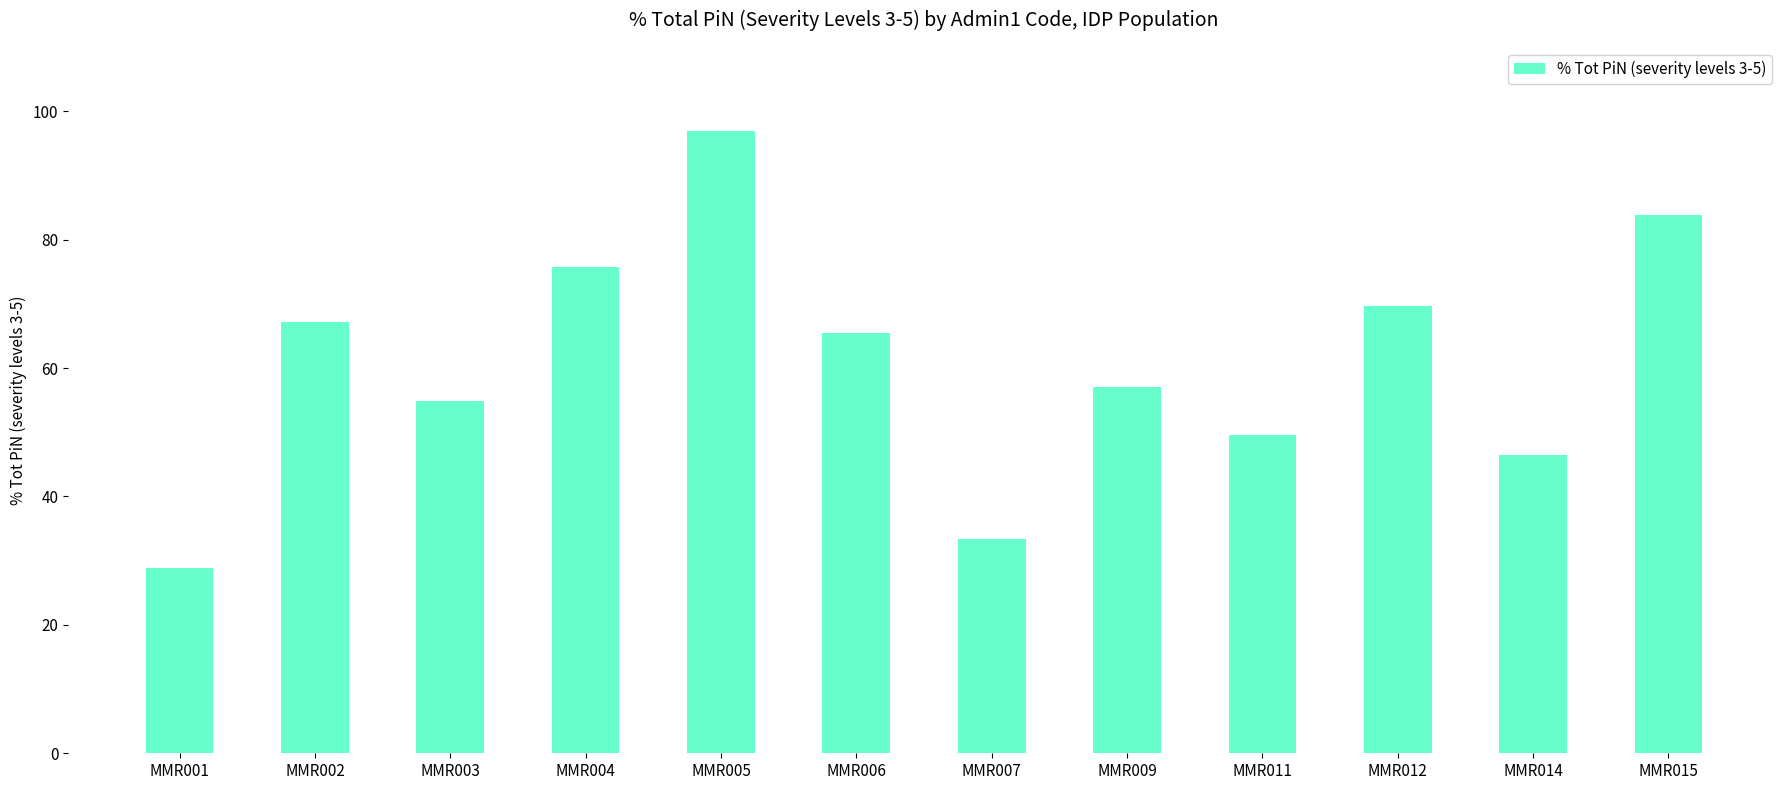

Is it true that the value at MMR014 is 46.5?

True